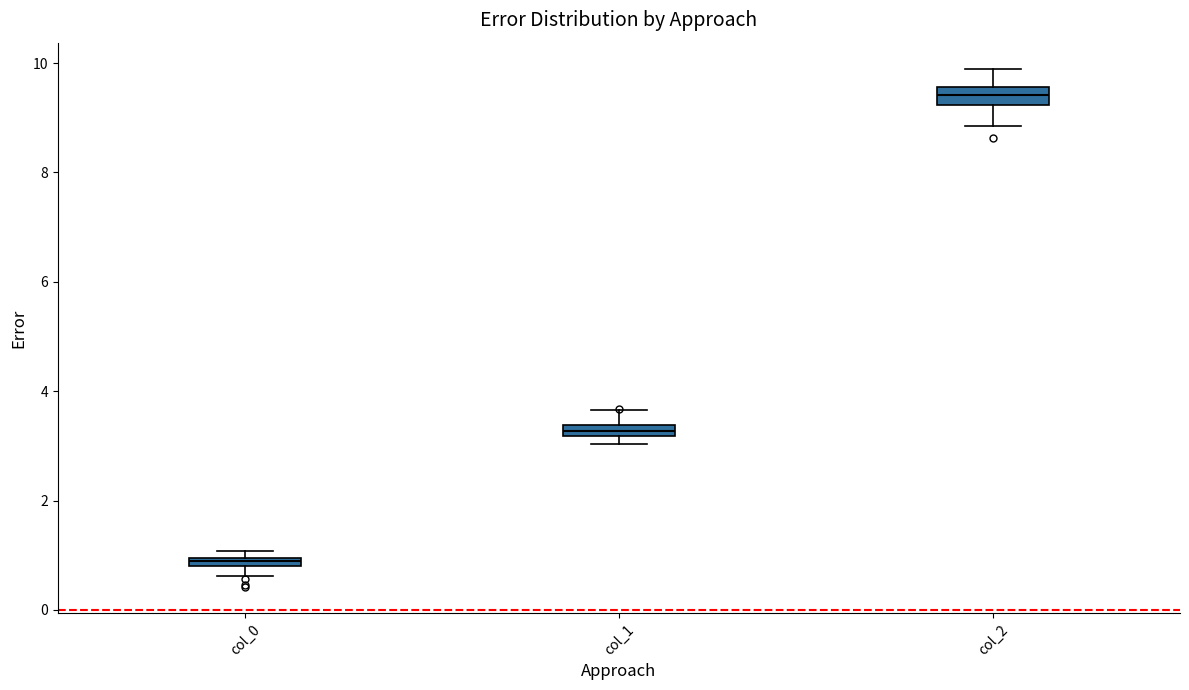

Where does the upper whisker of the box for col_1 end on the y-axis? The values are not printed on the chart, so give them approximately, as read against the axis.

3.6